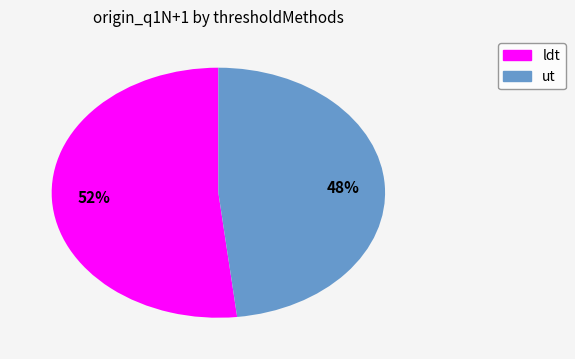

Does any single category account for the majority?

Yes